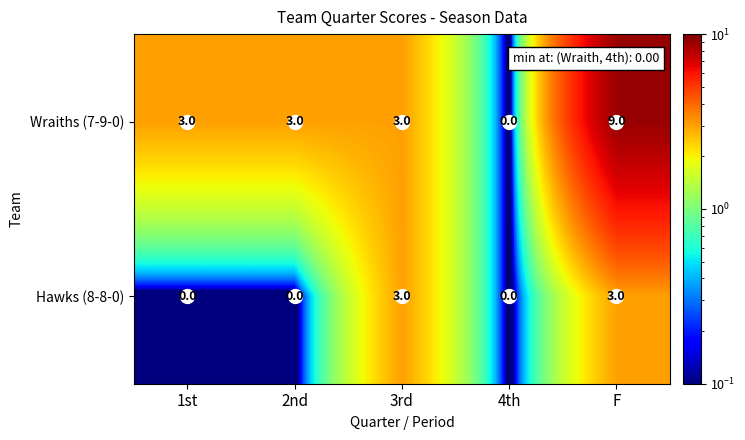

Which series changed the most between 2nd and 4th?

Wraiths (7-9-0)